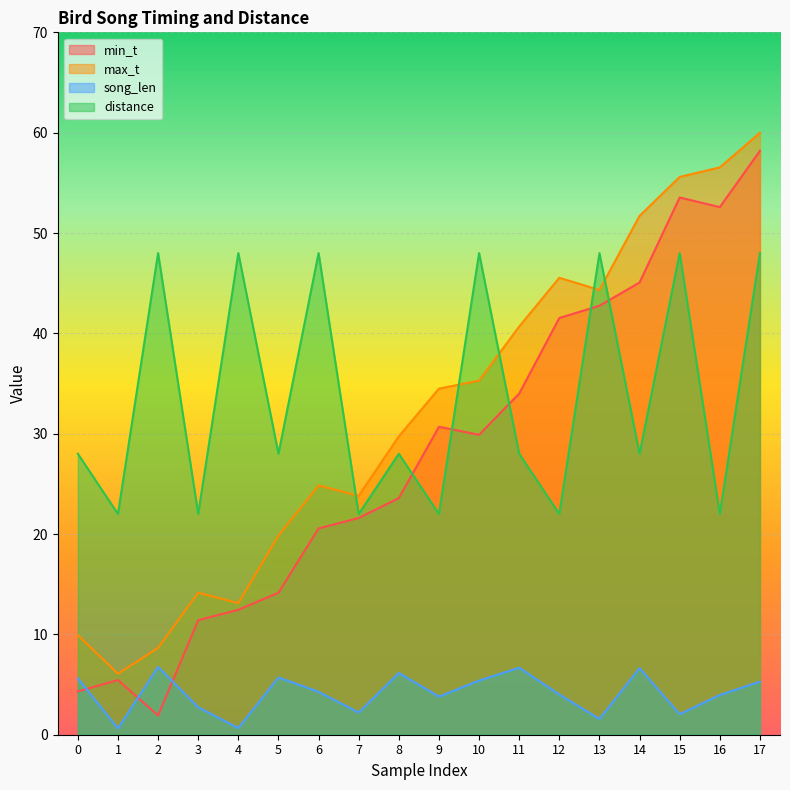

Where is max_t nearest to the value 33?

9